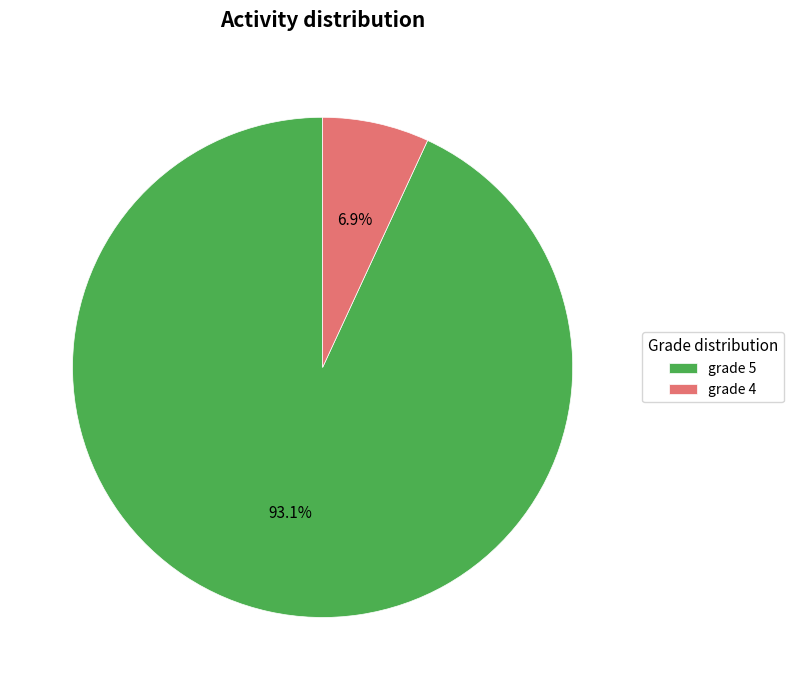

Rank the categories by value from lowest to highest.

grade 4, grade 5